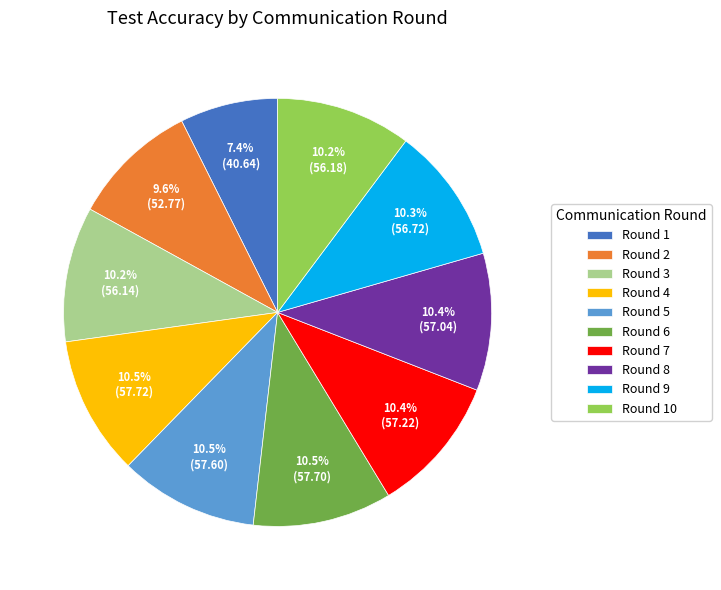

Which category has the smallest portion of the pie?

Round 1